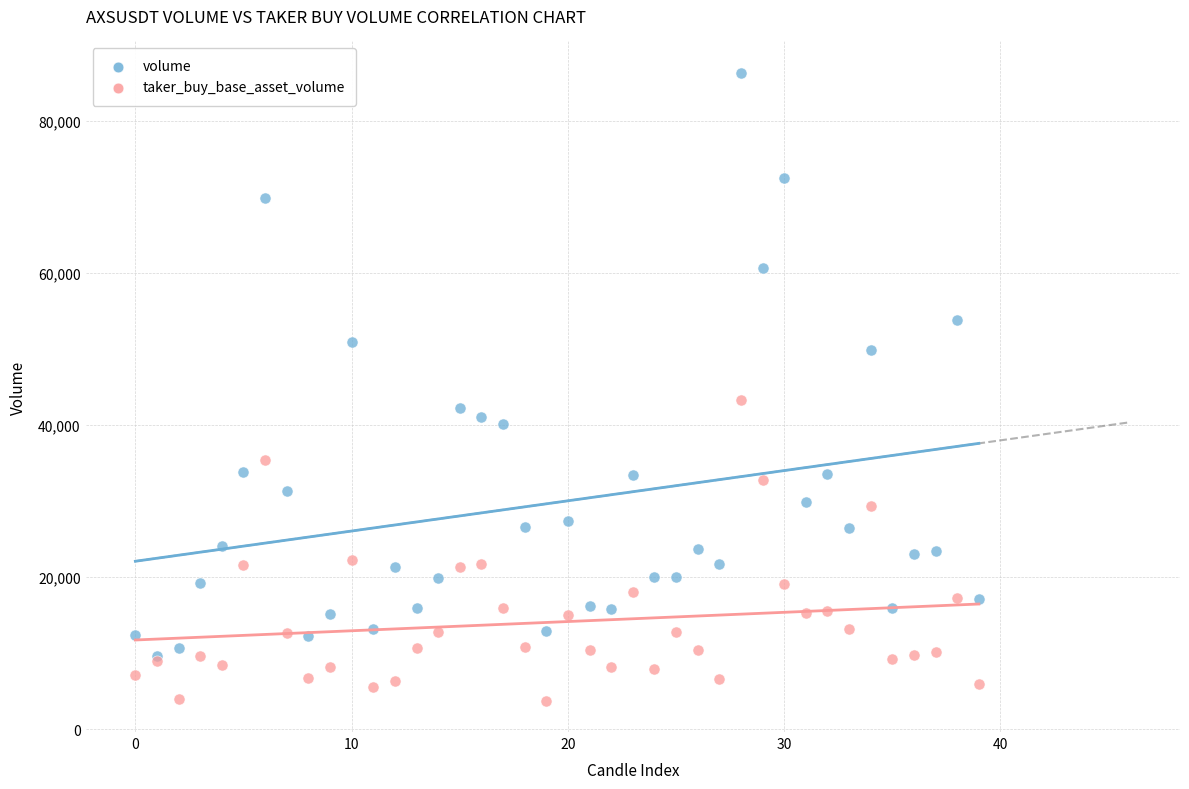

Across all series, what Y value is closest to 45015?

43330